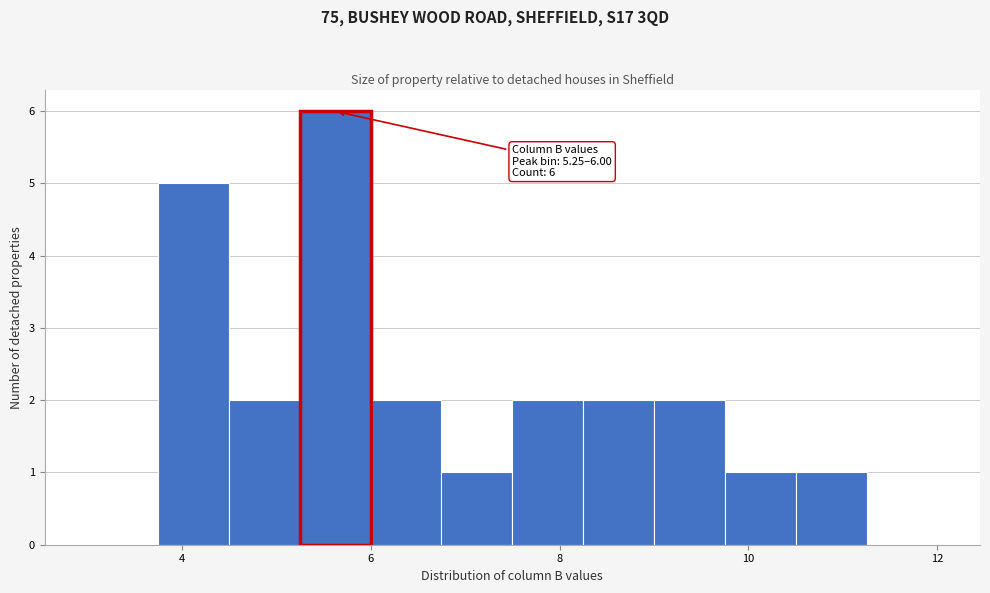

Around what value on the x-axis is the tallest bar? Give the approximate position of its centre, as read against the axis.

5.6